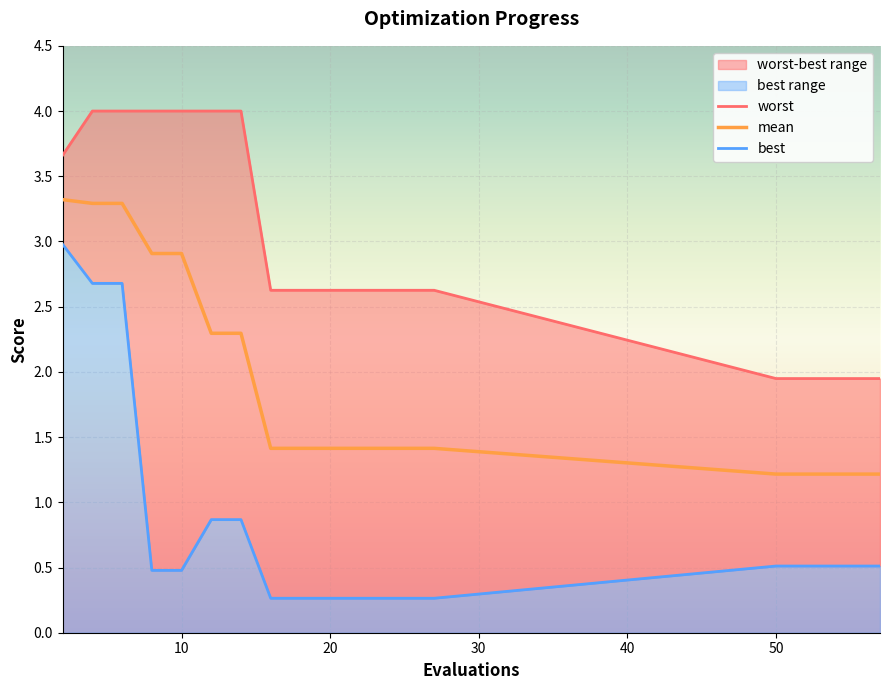

What is the maximum value for mean?

3.3